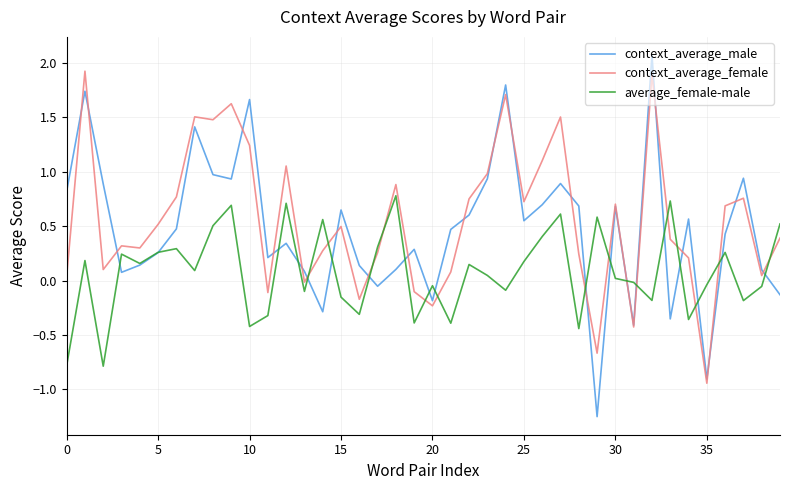

What is the maximum value for context_average_male?

2.1